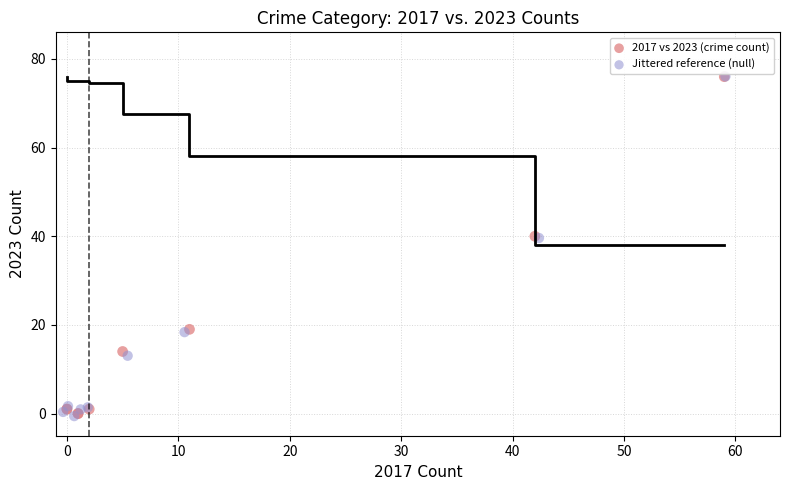

What are all the series names shown in the legend?

2017 vs 2023 (crime count), Jittered reference (null)